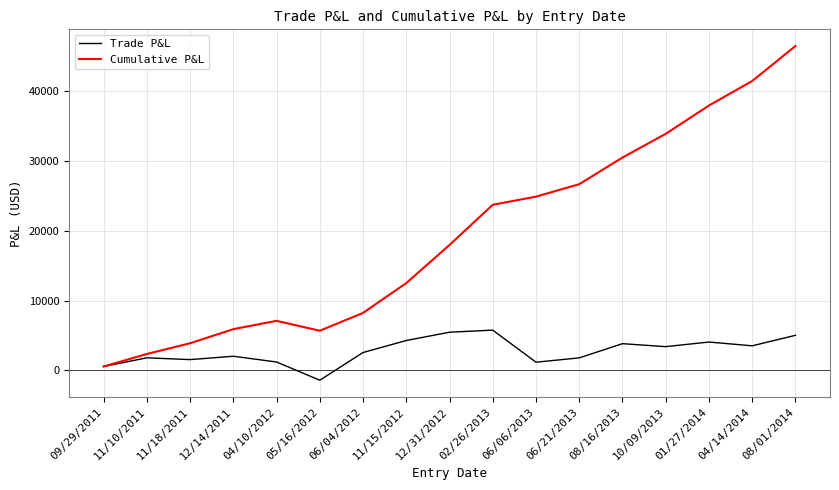

Is the value of Cumulative P&L at 08/01/2014 greater than the value of Trade P&L at 08/01/2014?

Yes